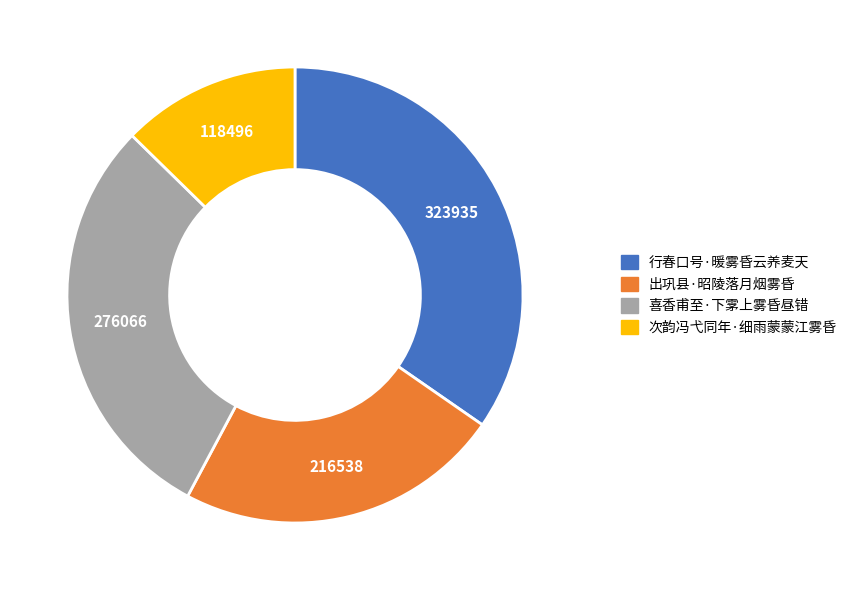

Which category has the biggest portion of the pie?

行春口号·暖雾昏云养麦天